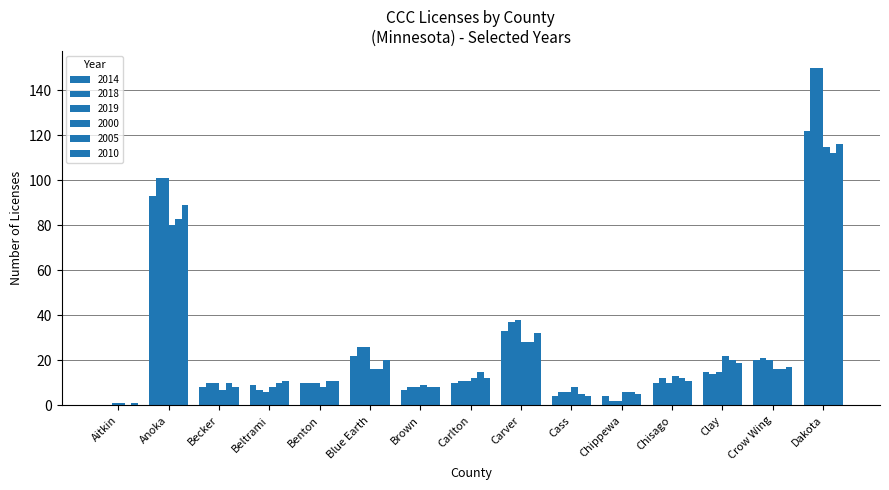

What is the total value across all series at Beltrami?

51